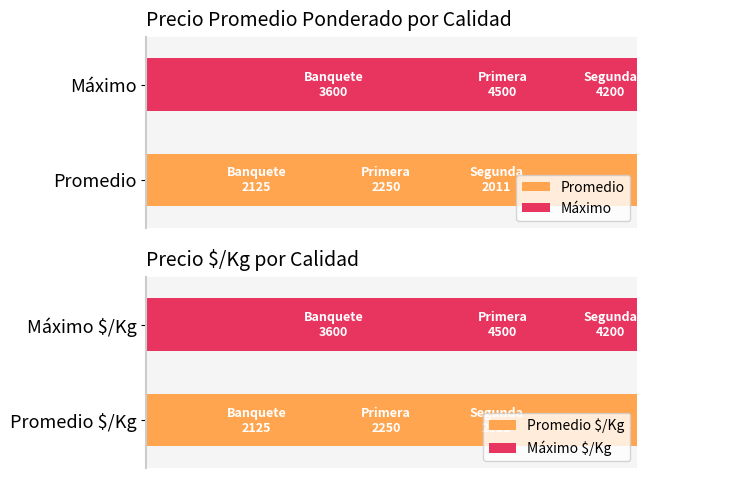

How many data points in Promedio $/Kg are above 2250?

1